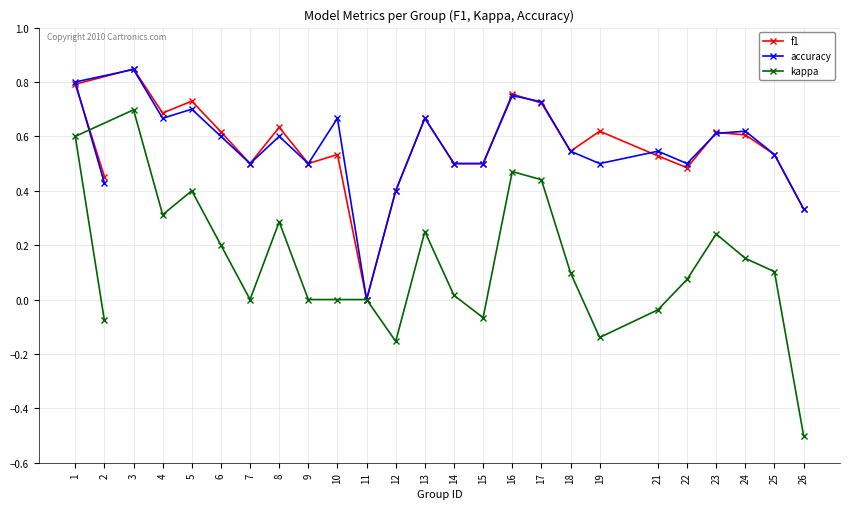

After their last crossing, which series has the higher values: accuracy or f1?

accuracy